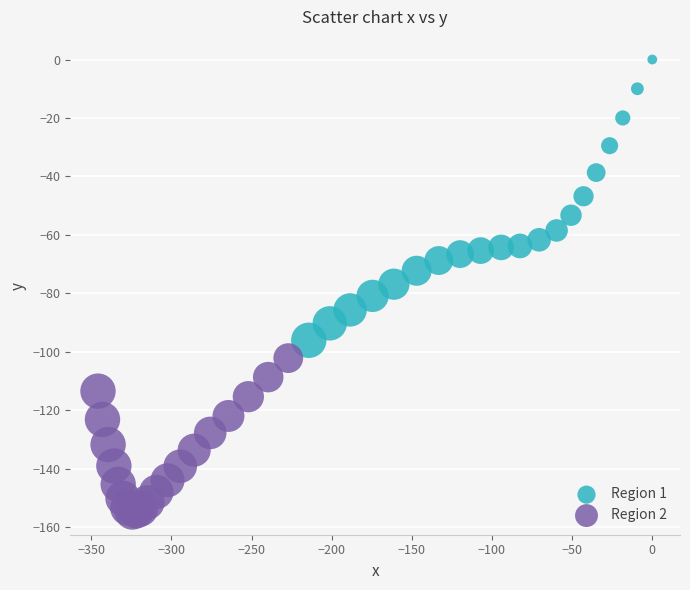

Which series reaches the maximum Y coordinate?

Region 1